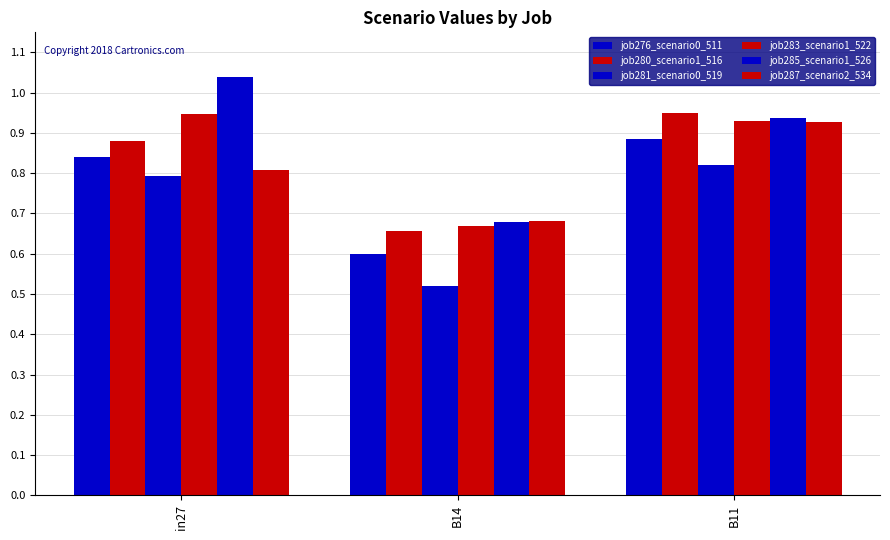

How many bars are there in each group?

6